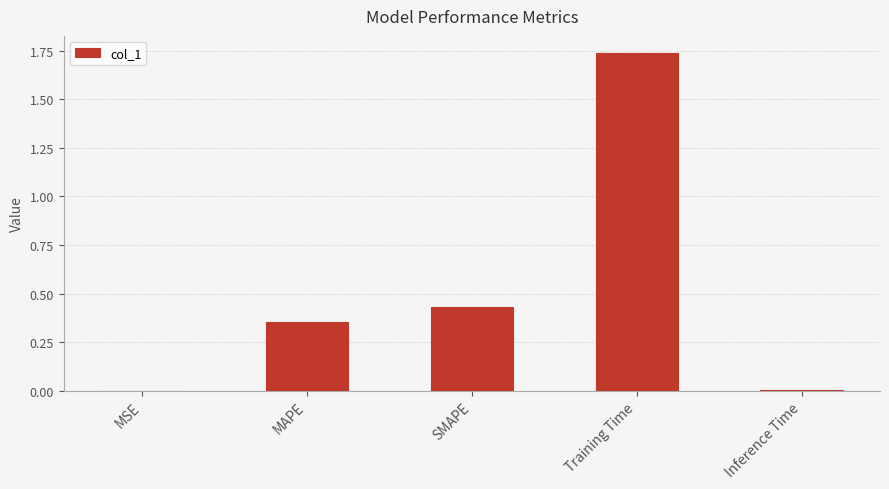

Between MSE and SMAPE, which is larger?

SMAPE